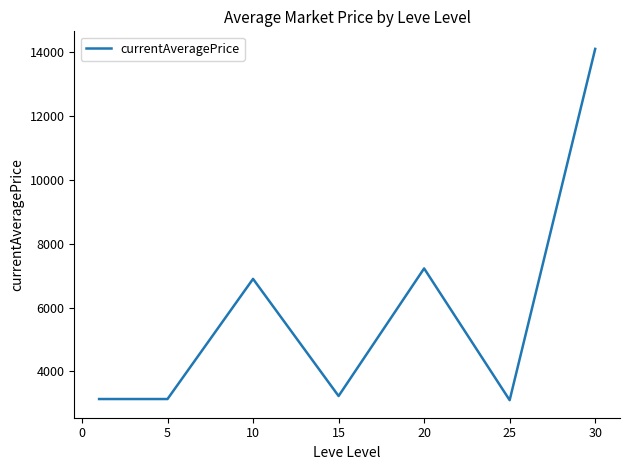

True or false: there are more than 0 points higher than both neighbors.

True